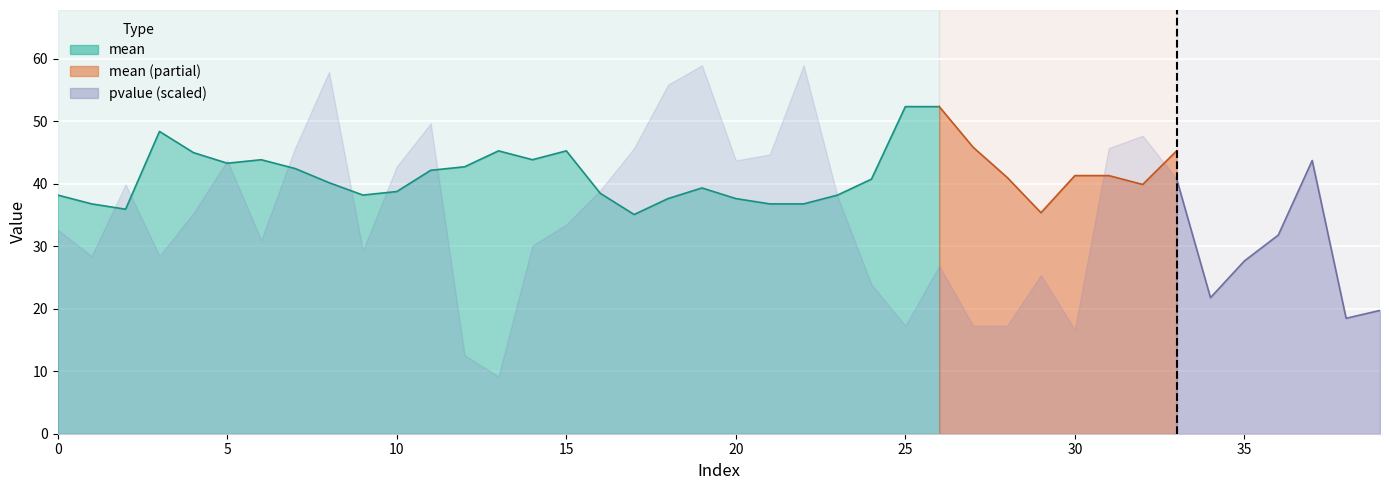

True or false: mean has a value of 45.0 at 4.

True